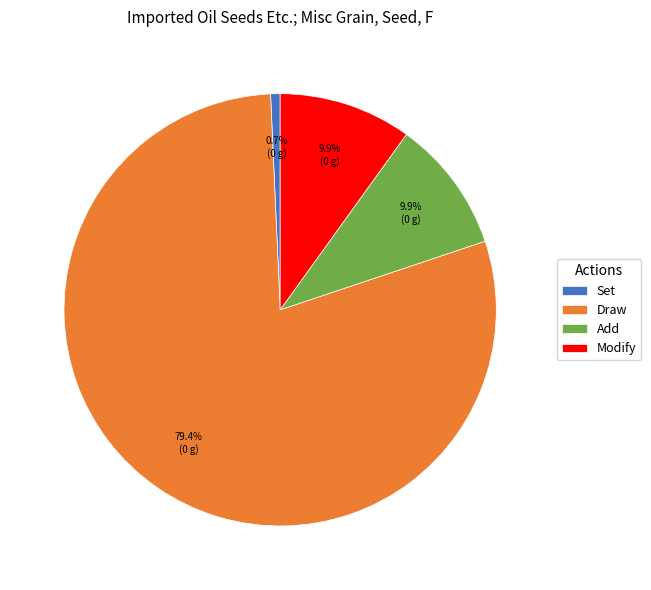

To the nearest percent, what is the difference between the largest and smallest slice percentages?

79%